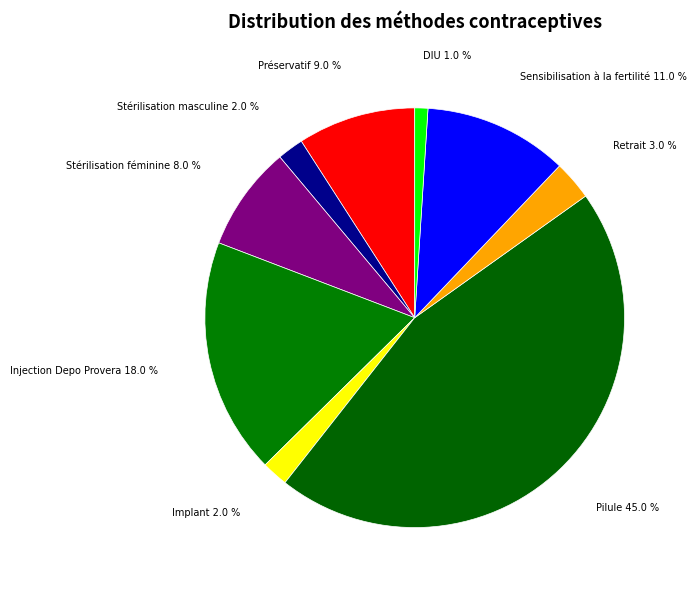

Count the number of slices in the pie.

9